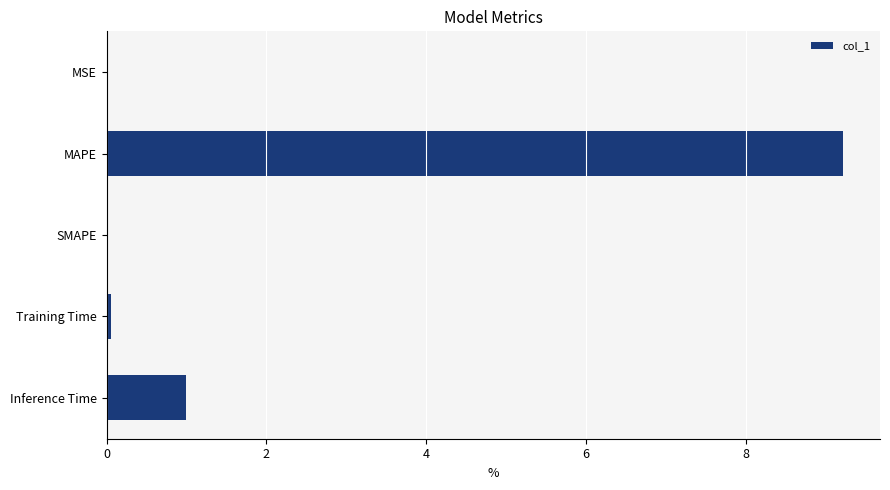

What is the change in value from SMAPE to Inference Time?

+1.0